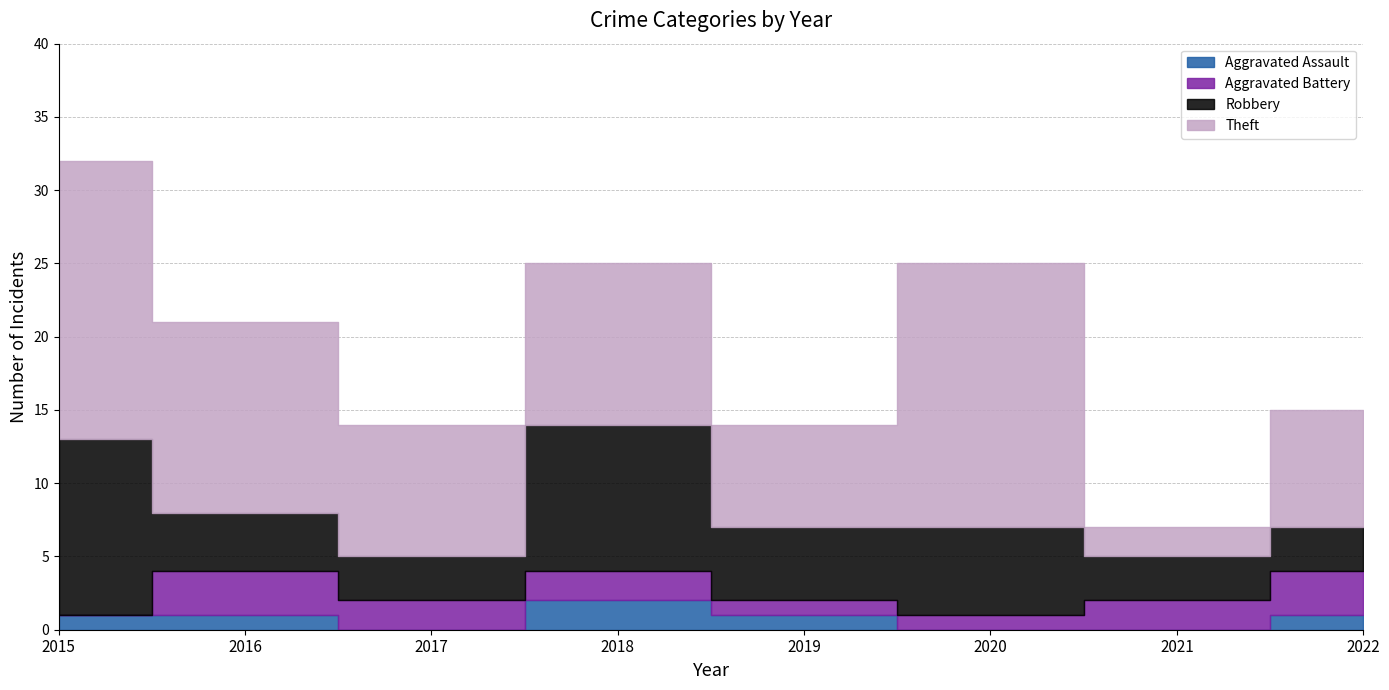

How many times do Theft and Robbery cross each other?

2